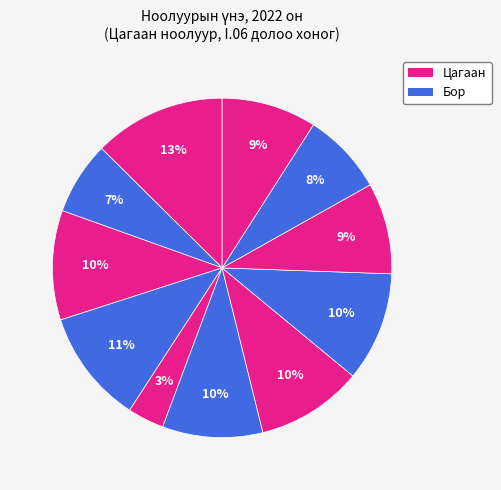

How many slices are in this pie chart?

11